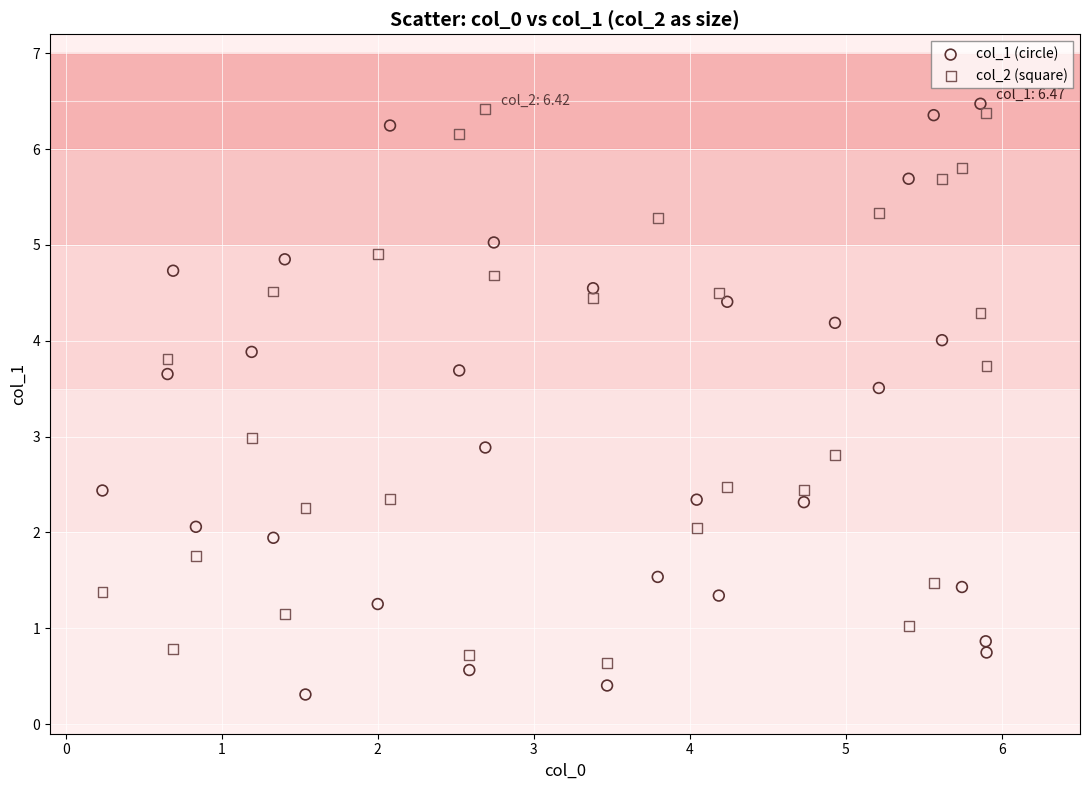

Across all data points, what is the range of X values (max minus min)?

5.7